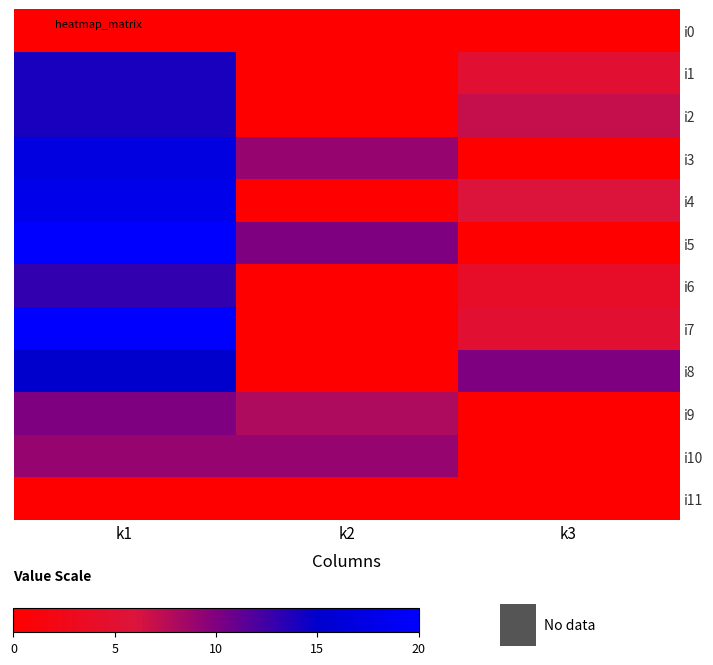

At k2, list the series in order from largest to smallest.

i5, i3, i10, i9, i0, i1, i2, i4, i6, i7, i8, i11